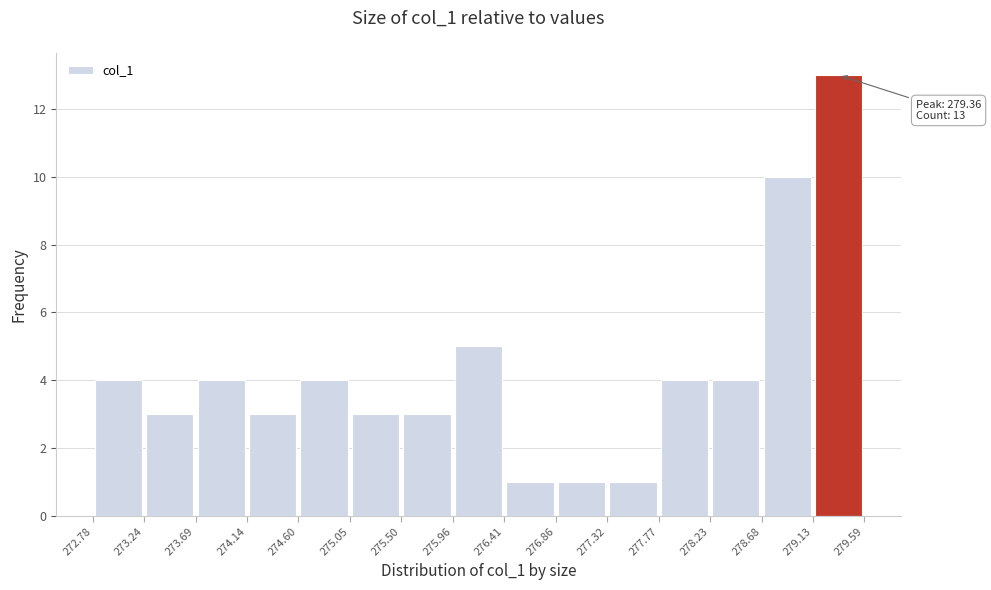

Which range on the x-axis has the tallest bar?

279.13 to 279.59